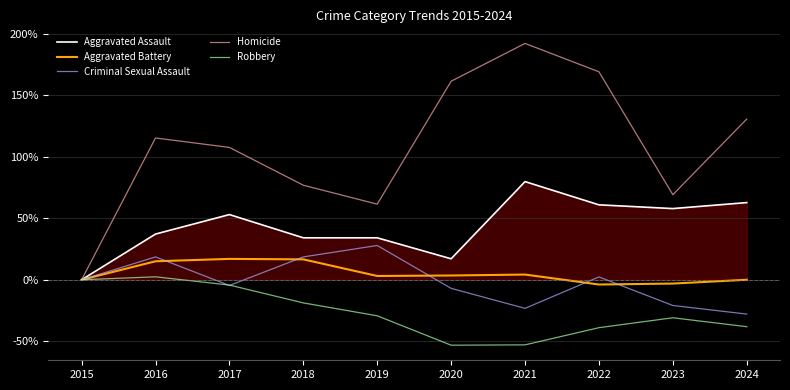

What is the sum of the Criminal Sexual Assault values at 2018 and 2022?

20.9